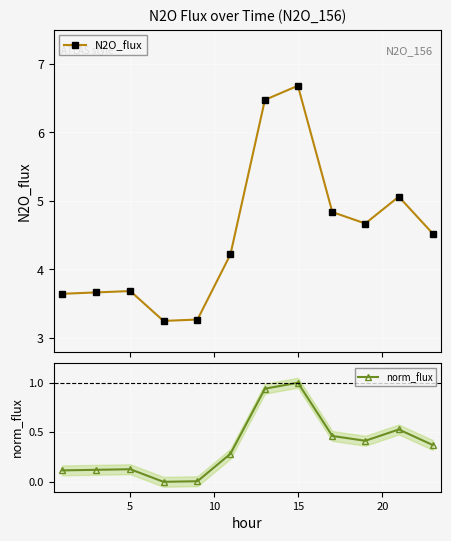

What is the highest value of the N2O_flux series?

6.7